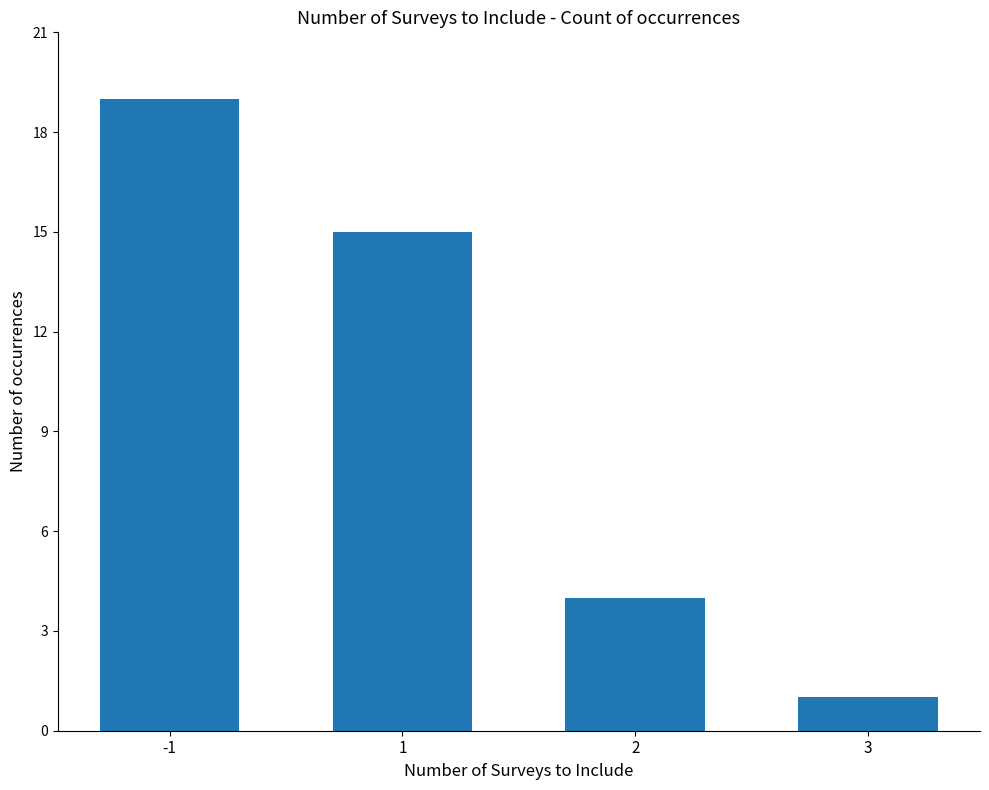

Reading left to right, transcribe all the data shown in this chart.

19	15	4	1